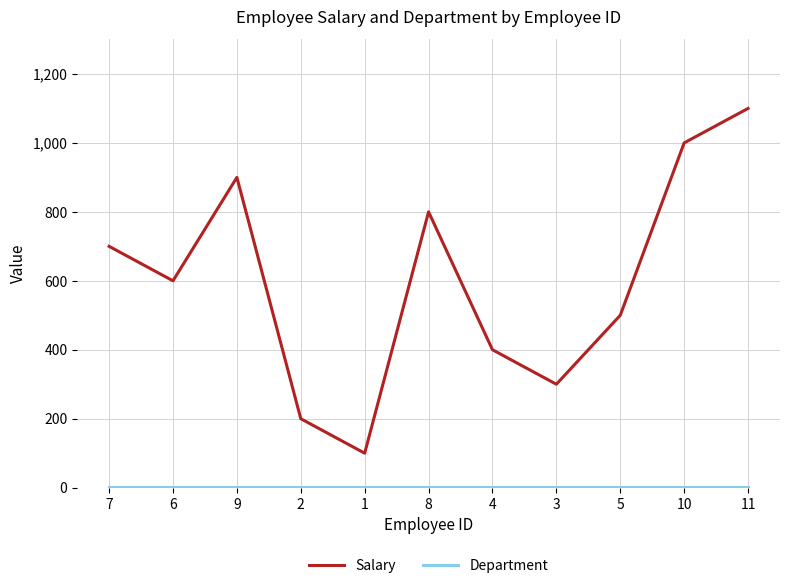

Count the number of categories in the chart.

11